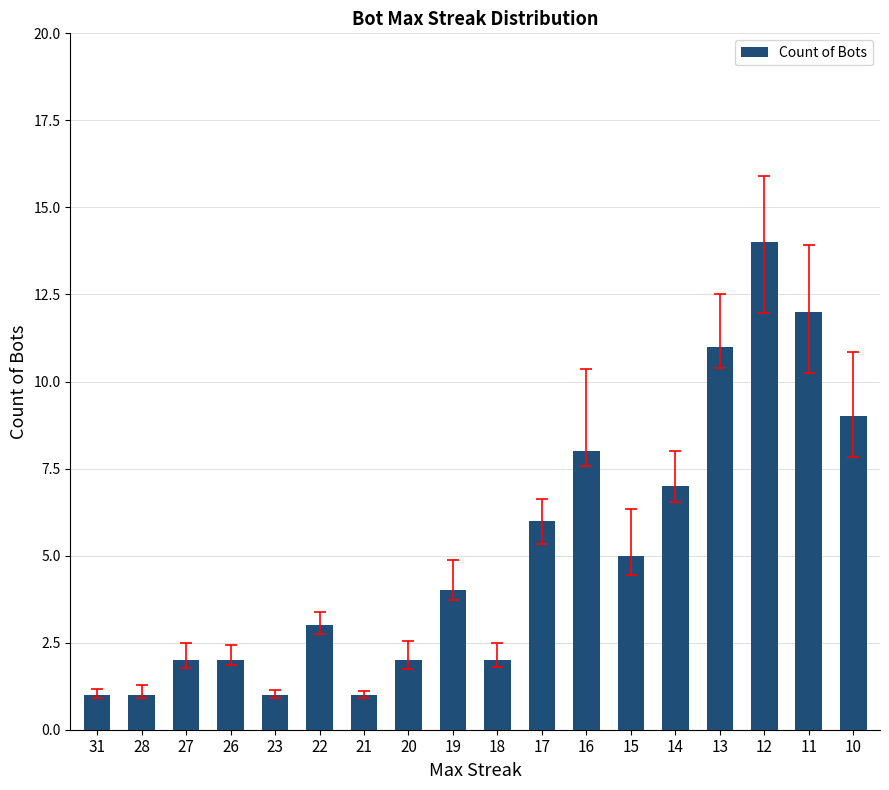

What is the smallest value displayed?

1